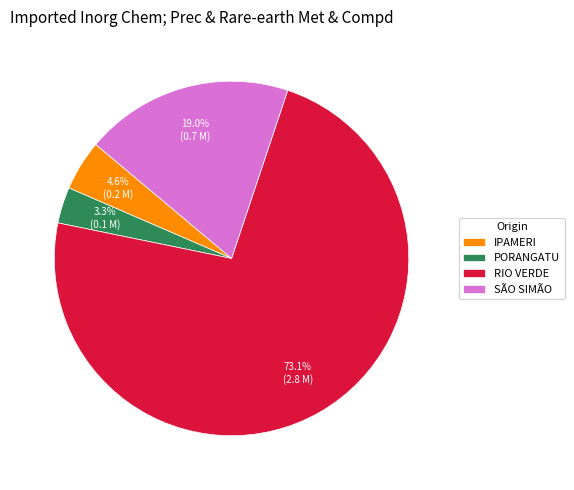

Combined, what portion of the pie is SÃO SIMÃO and IPAMERI?

23.6%